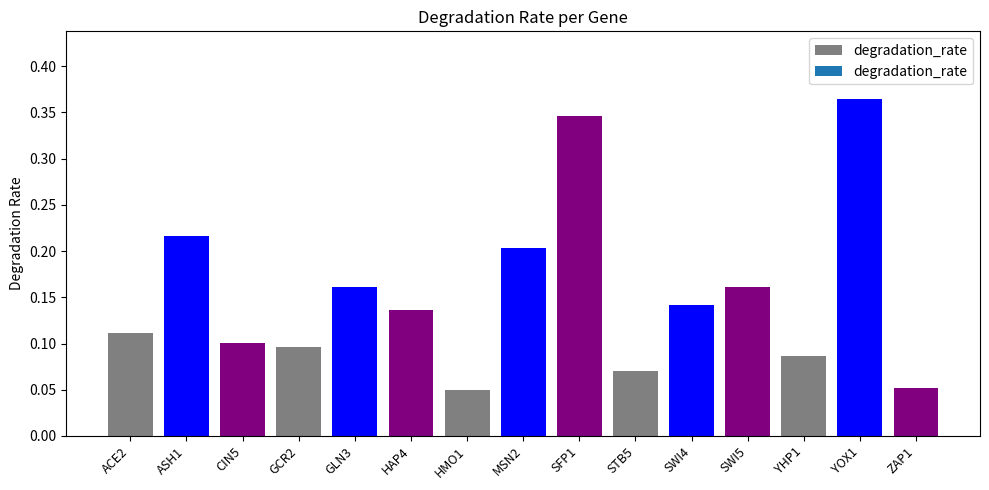

Between SWI5 and ASH1, which is larger?

ASH1